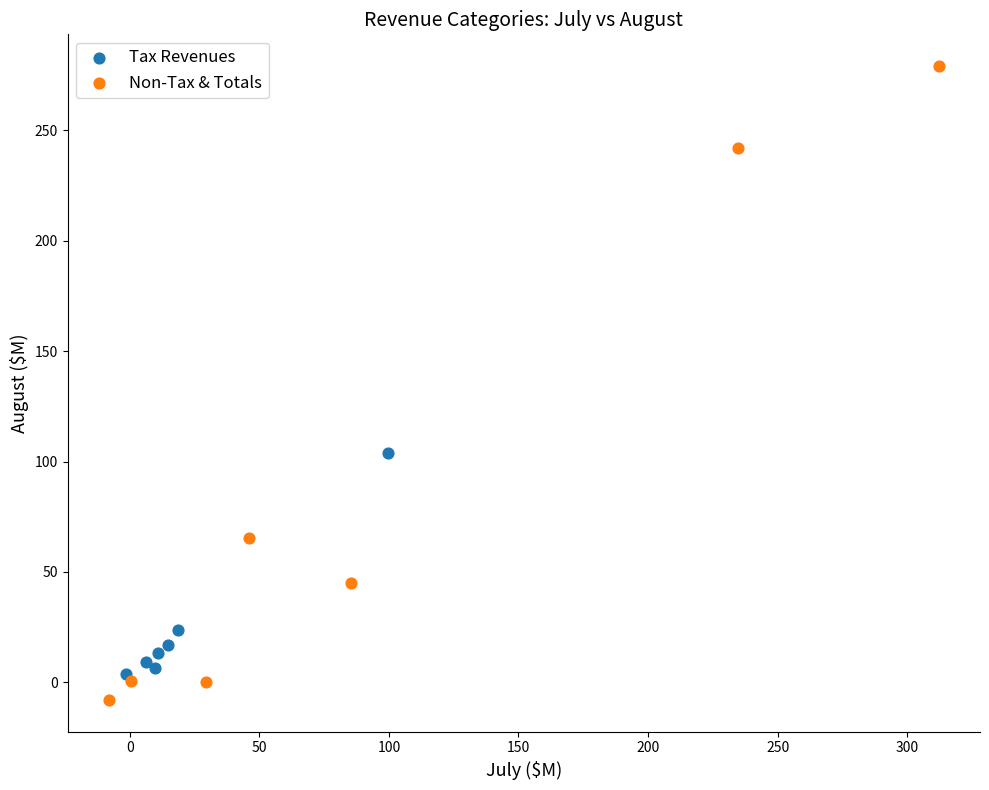

Which series has the largest Y range (max minus min)?

Non-Tax & Totals